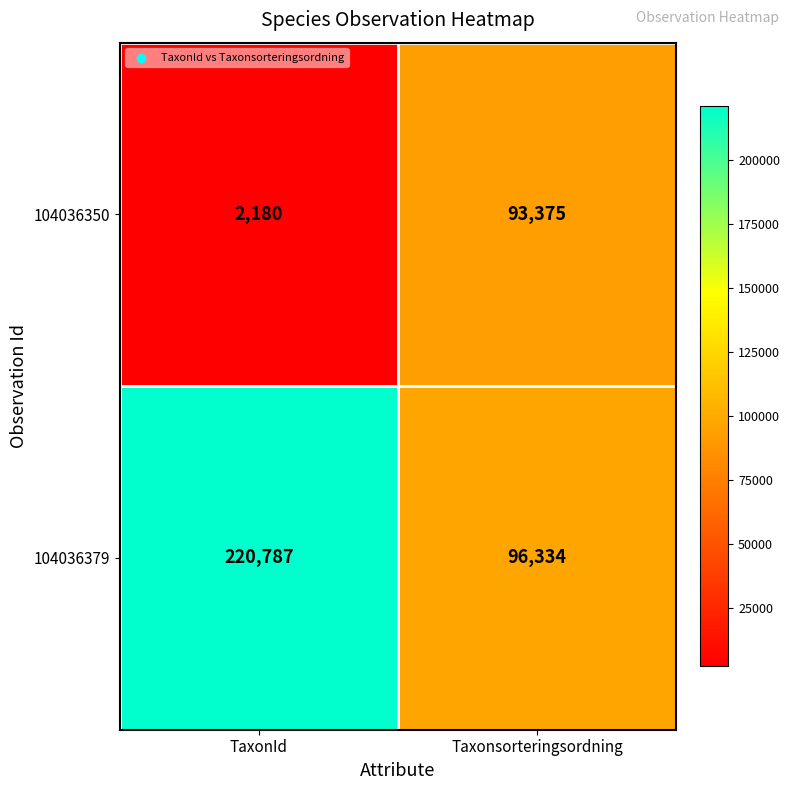

Which series changed the most between TaxonId and Taxonsorteringsordning?

104036379